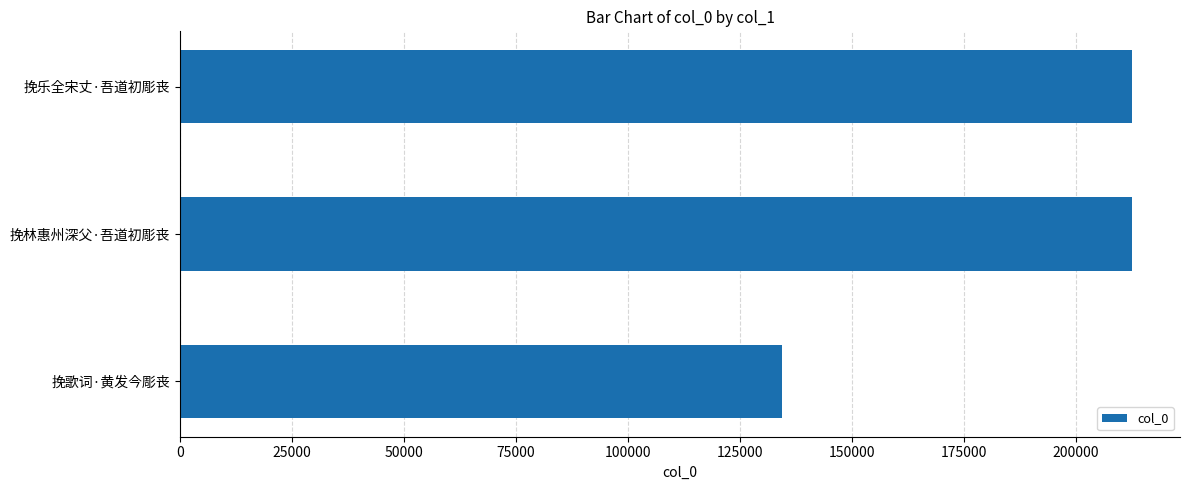

What is the approximate value at 挽林惠州深父·吾道初彫丧?

212537